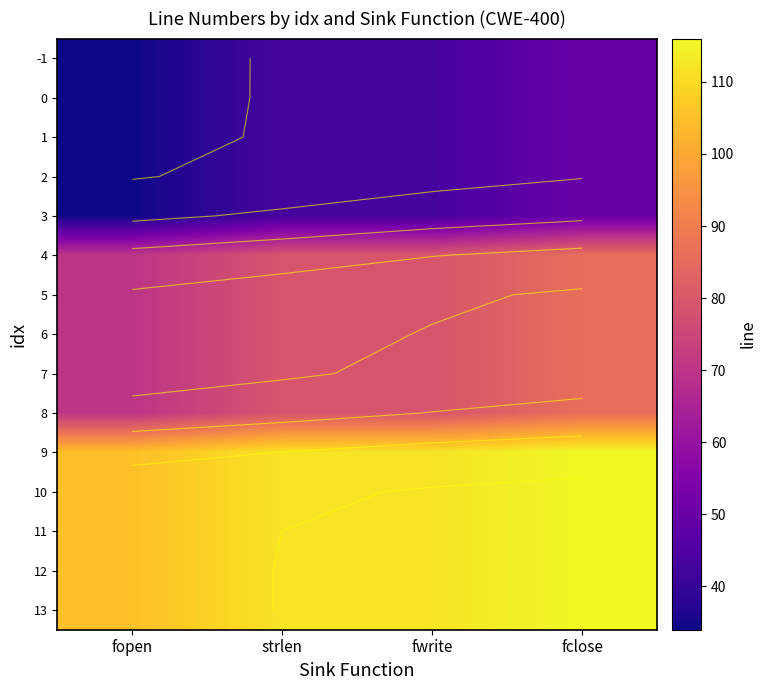

What is the sum of the 4 values at fopen and fclose?

156